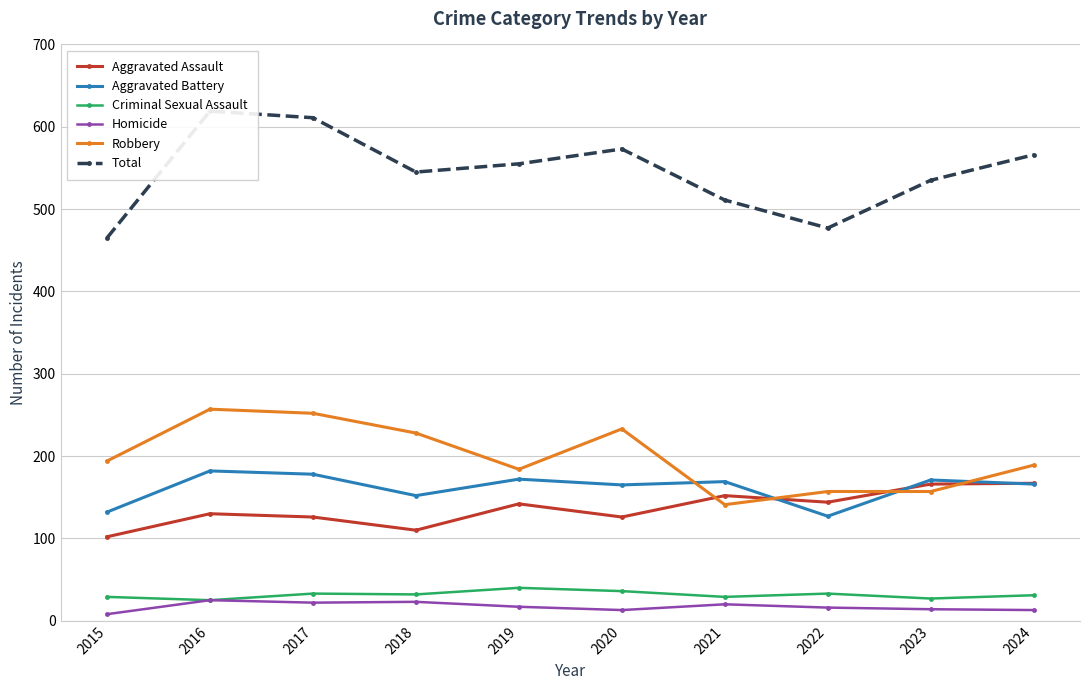

Rank the categories by Total value from highest to lowest.

2016, 2017, 2020, 2024, 2019, 2018, 2023, 2021, 2022, 2015